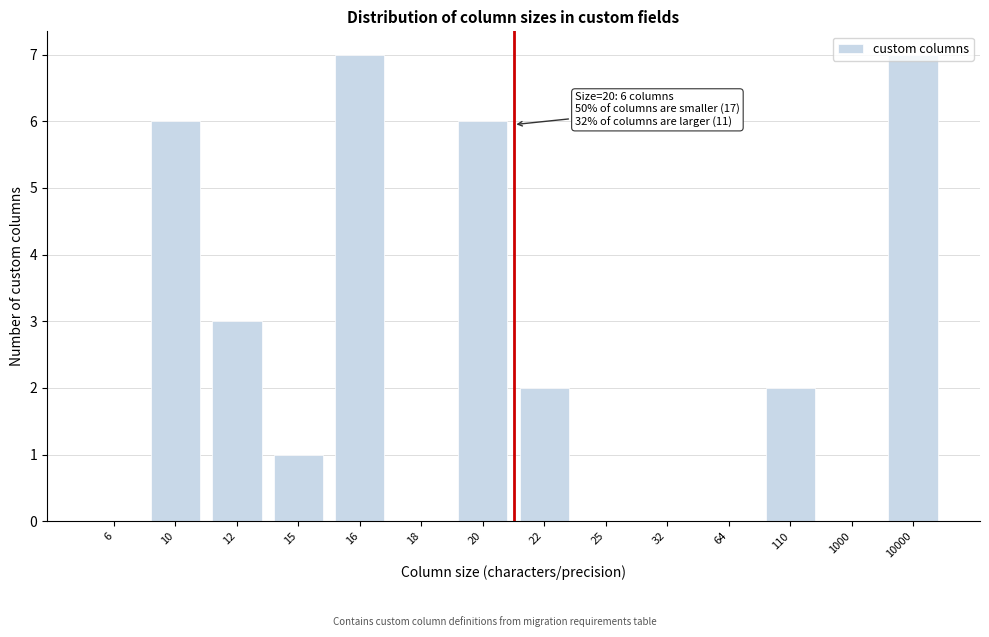

What is the greatest value displayed?

7